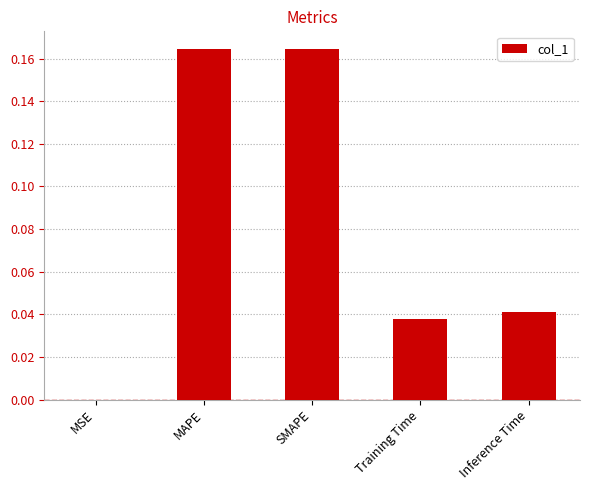

The chart shows a value of 0.0 at Inference Time. True or false?

True